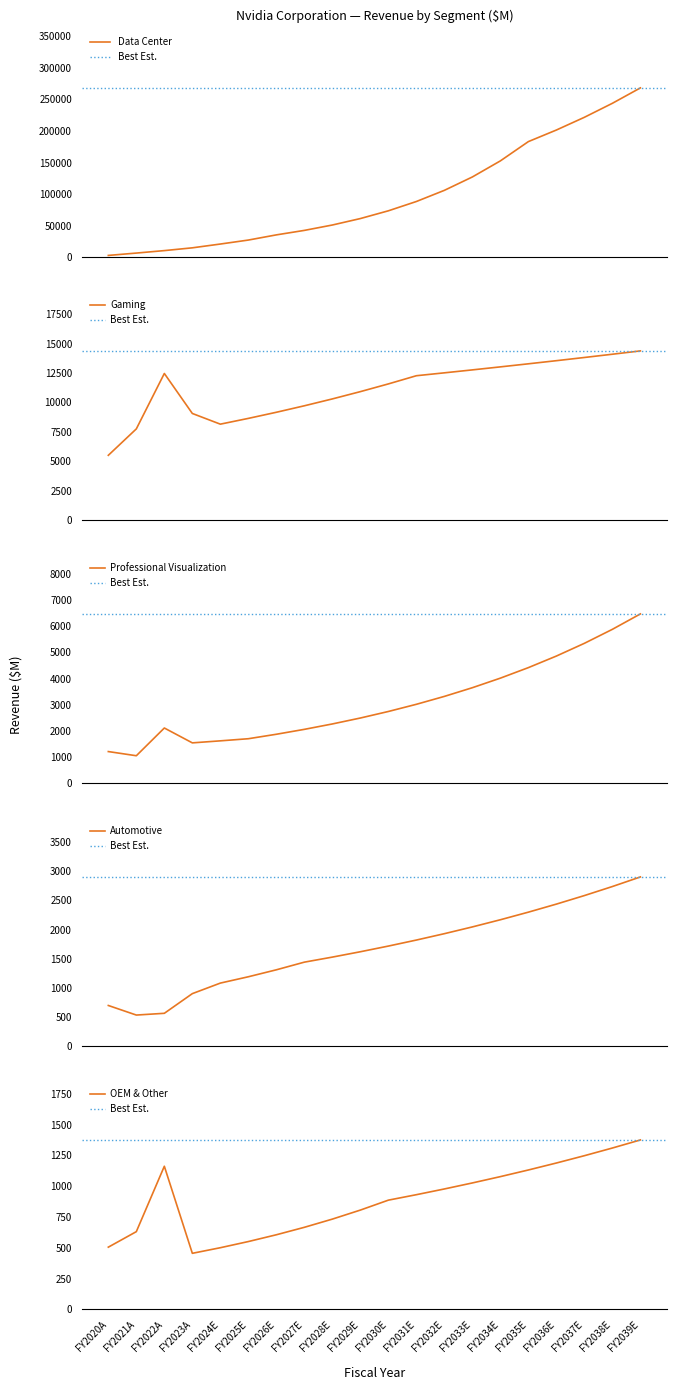

At which category is the sum across all series the highest?

FY2039E